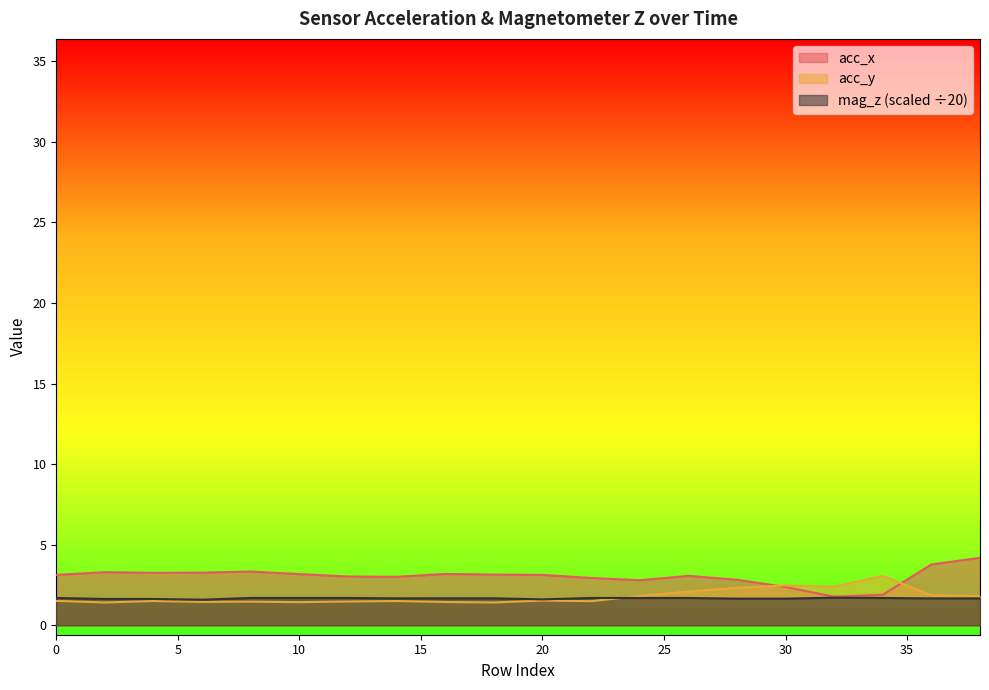

Reading right to left, list all the values displayed in this chart.

acc_x: 4.2	3.8	1.9	1.8	2.4	2.8	3.1	2.8	2.9	3.1	3.1	3.2	3.0	3.0	3.2	3.3	3.3	3.3	3.3	3.1
acc_y: 1.8	1.9	3.1	2.4	2.5	2.3	2.1	1.8	1.5	1.5	1.4	1.4	1.5	1.5	1.4	1.5	1.5	1.5	1.4	1.5
mag_z: 1.7	1.7	1.7	1.7	1.7	1.7	1.7	1.7	1.7	1.6	1.7	1.7	1.7	1.7	1.7	1.7	1.6	1.6	1.6	1.7